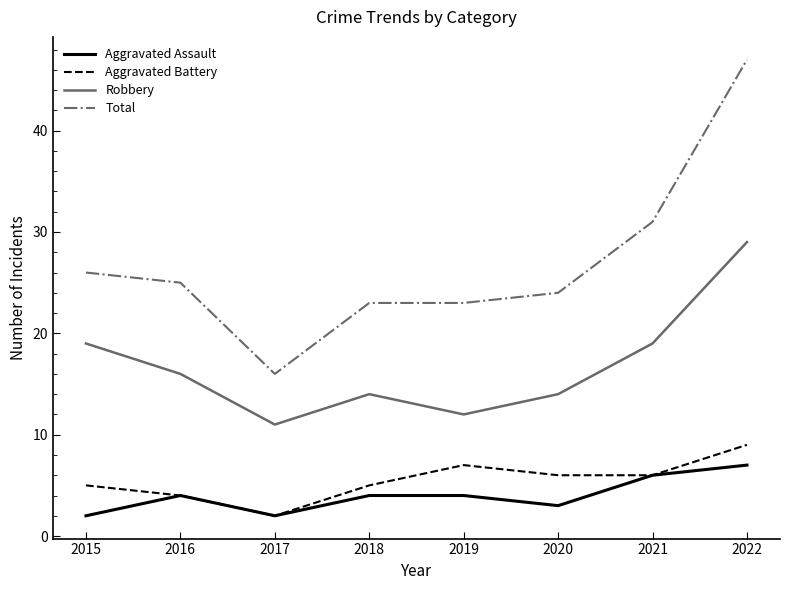

What is the highest value of the Robbery series?

29